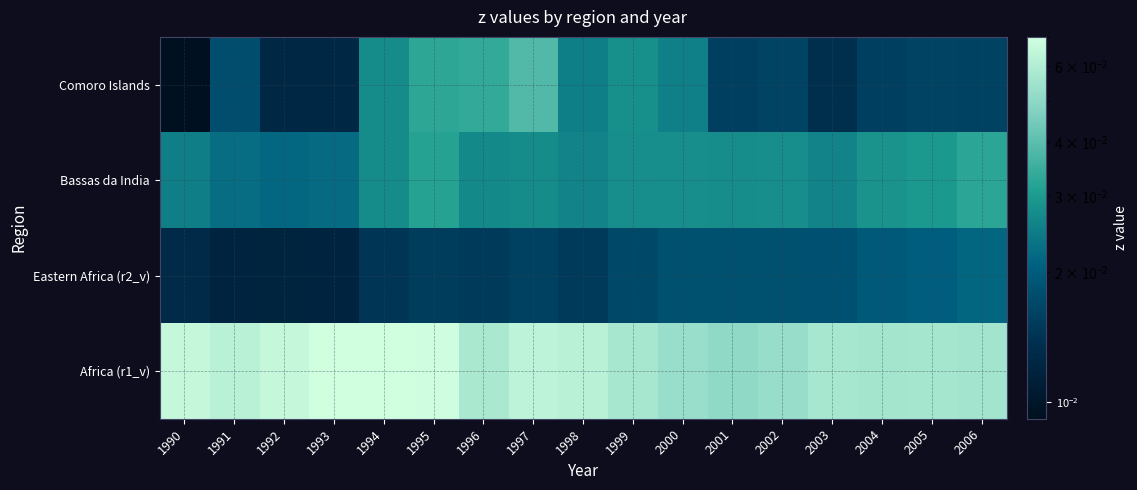

Which series has the largest total across all categories?

Africa (r1_v)